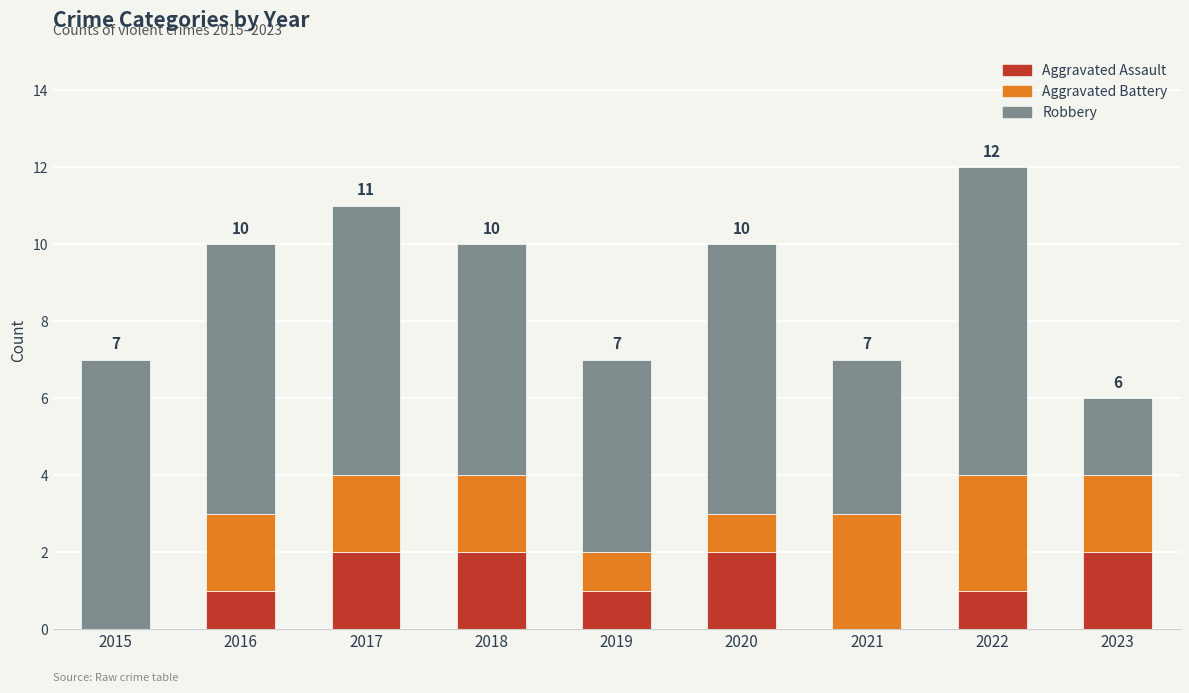

Reading right to left, transcribe the values for Aggravated Assault.

2023=2	2022=1	2021=0	2020=2	2019=1	2018=2	2017=2	2016=1	2015=0